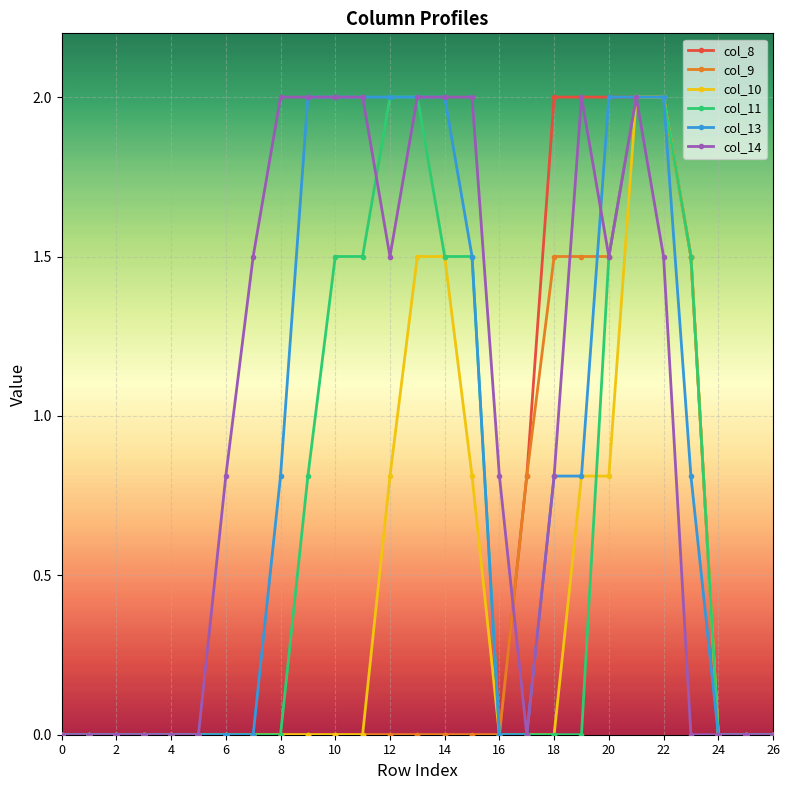

What is the maximum value shown in the chart?

2.0